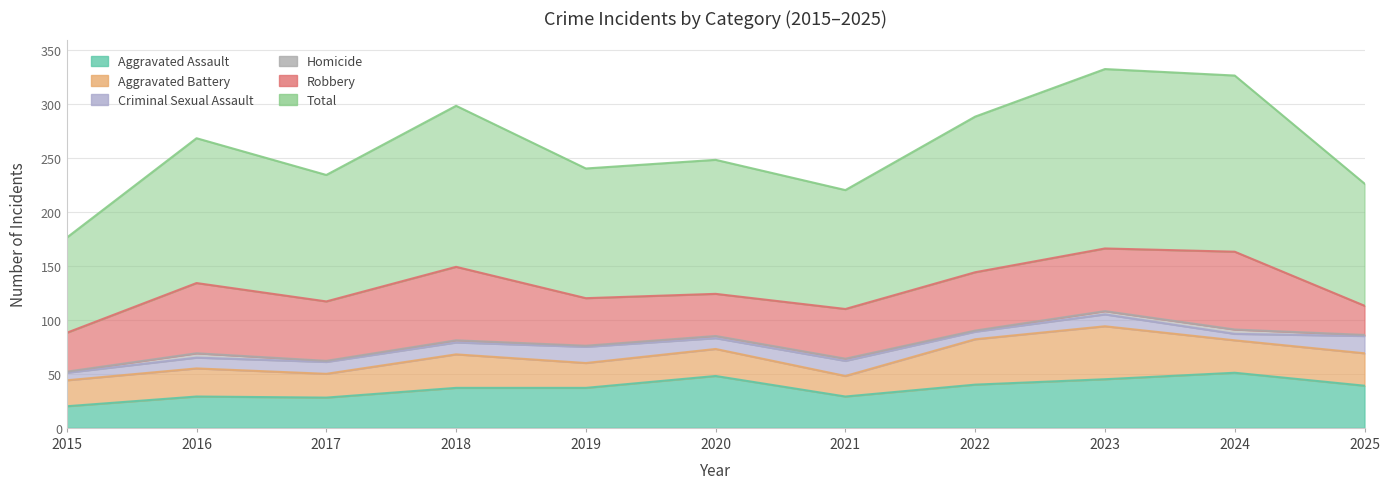

Reading left to right, list all the values displayed in this chart.

Aggravated Assault: 2015=20	2016=29	2017=28	2018=37	2019=37	2020=48	2021=29	2022=40	2023=45	2024=51	2025=39
Aggravated Battery: 2015=24	2016=26	2017=22	2018=31	2019=23	2020=25	2021=19	2022=42	2023=49	2024=30	2025=30
Criminal Sexual Assault: 2015=7	2016=10	2017=11	2018=11	2019=15	2020=10	2021=14	2022=7	2023=11	2024=6	2025=16
Homicide: 2015=1	2016=4	2017=1	2018=2	2019=1	2020=2	2021=2	2022=1	2023=3	2024=4	2025=1
Robbery: 2015=36	2016=65	2017=55	2018=68	2019=44	2020=39	2021=46	2022=54	2023=58	2024=72	2025=27
Total: 2015=88	2016=134	2017=117	2018=149	2019=120	2020=124	2021=110	2022=144	2023=166	2024=163	2025=113